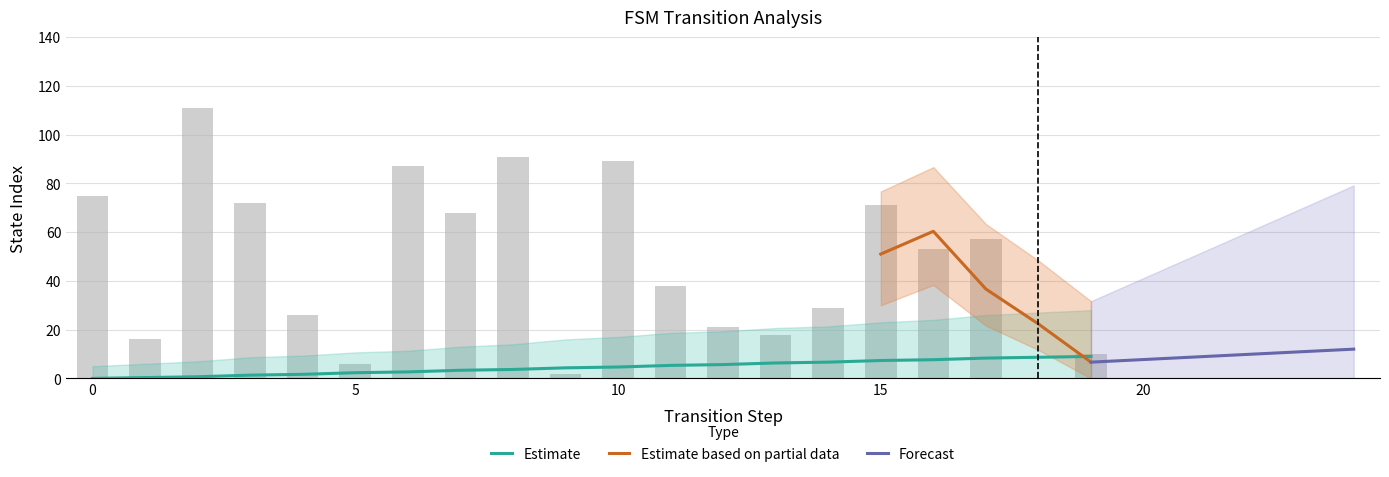

At which category is the sum across all series the highest?

2